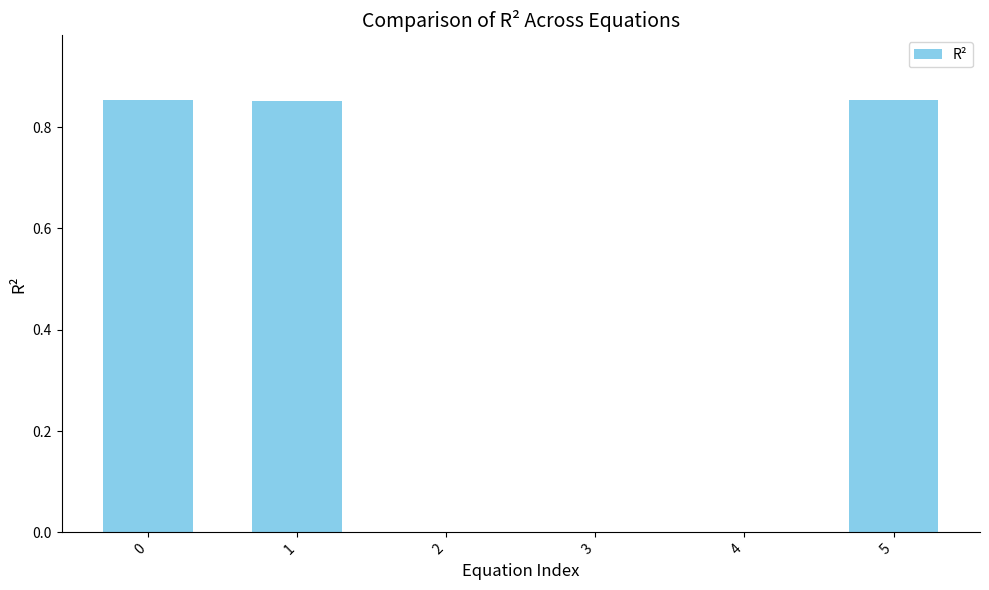

What is the sum of the values at 5 and 0?

1.7